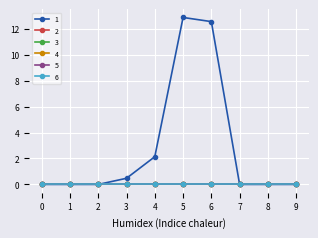

What is the maximum value shown in the chart?

12.9